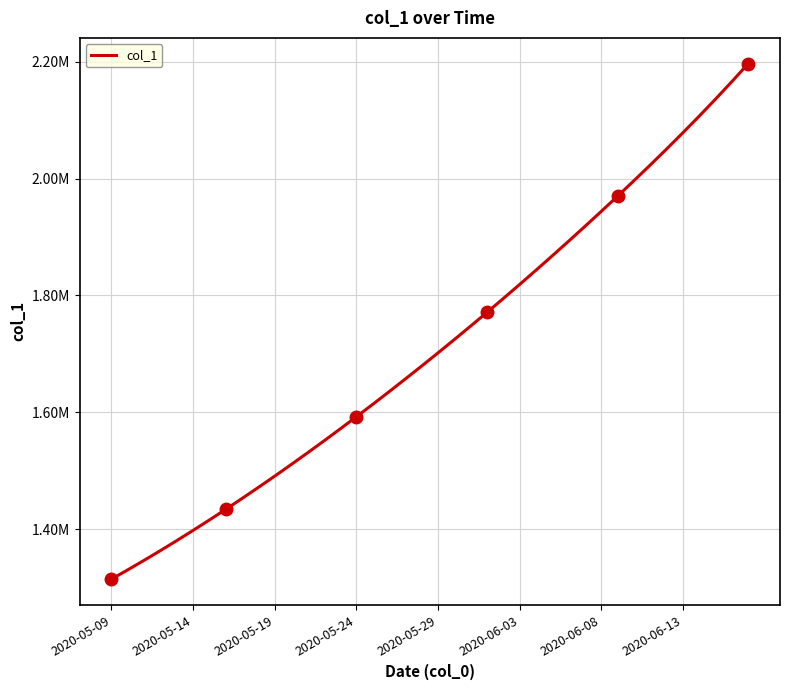

True or false: the data has more than 2 interior local peaks.

False